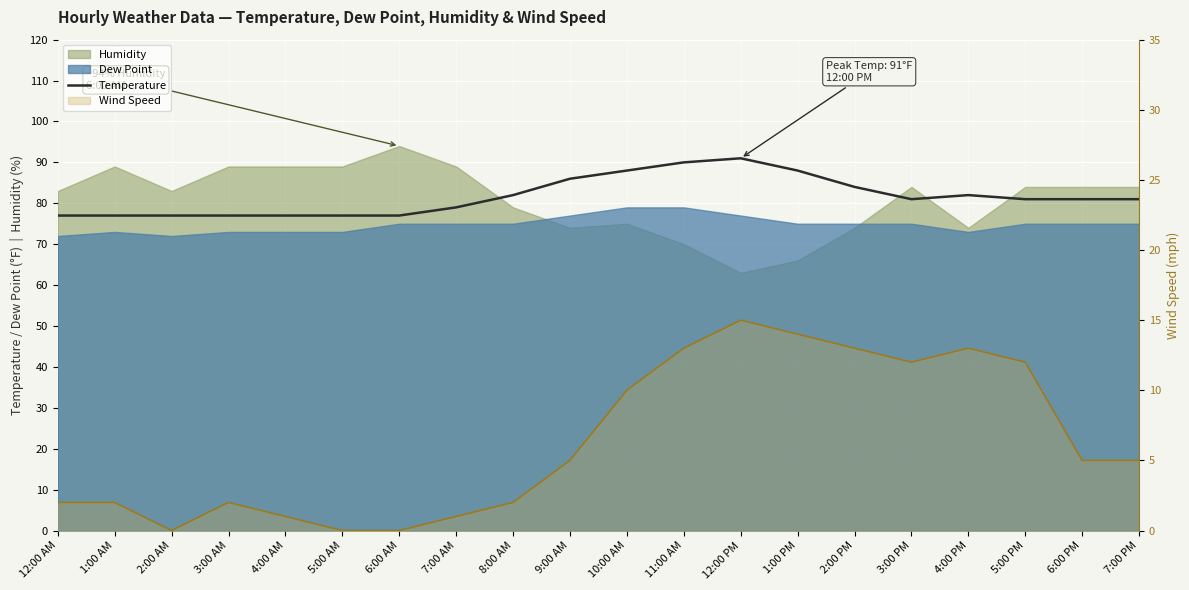

True or false: Temperature and Wind Speed intersect in this chart.

False